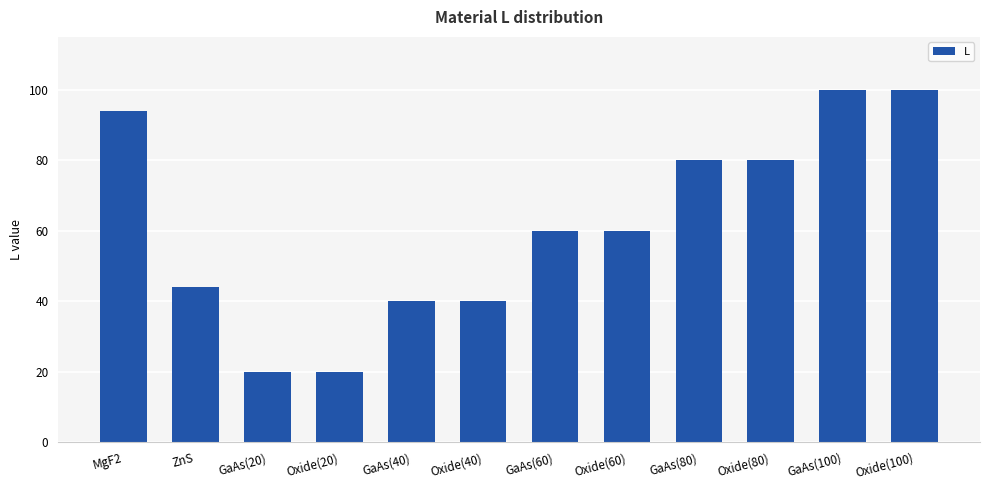

Reading left to right, extract all data points from this chart.

MgF2=94	ZnS=44	GaAs(20)=20	Oxide(20)=20	GaAs(40)=40	Oxide(40)=40	GaAs(60)=60	Oxide(60)=60	GaAs(80)=80	Oxide(80)=80	GaAs(100)=100	Oxide(100)=100